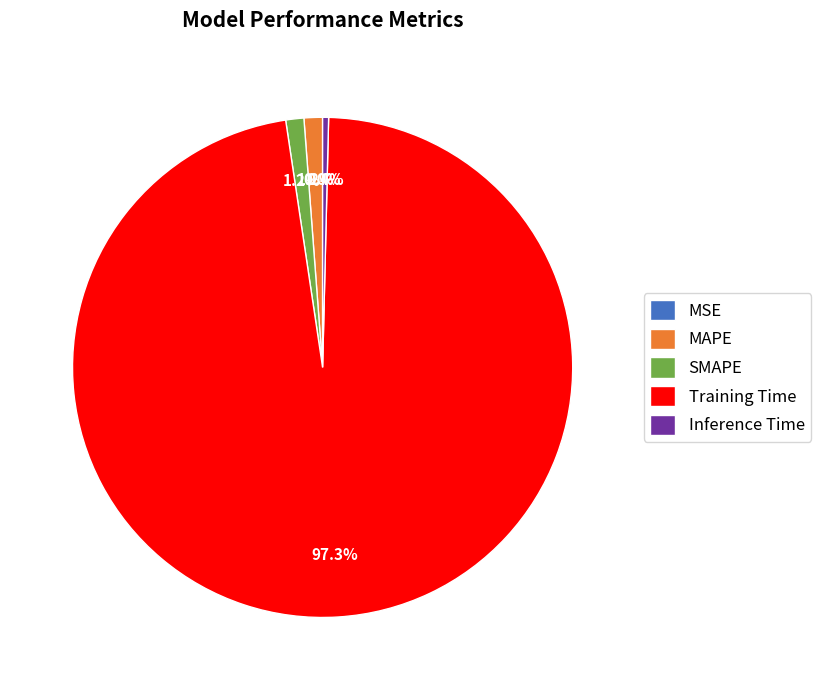

What is the largest slice in the pie chart?

Training Time